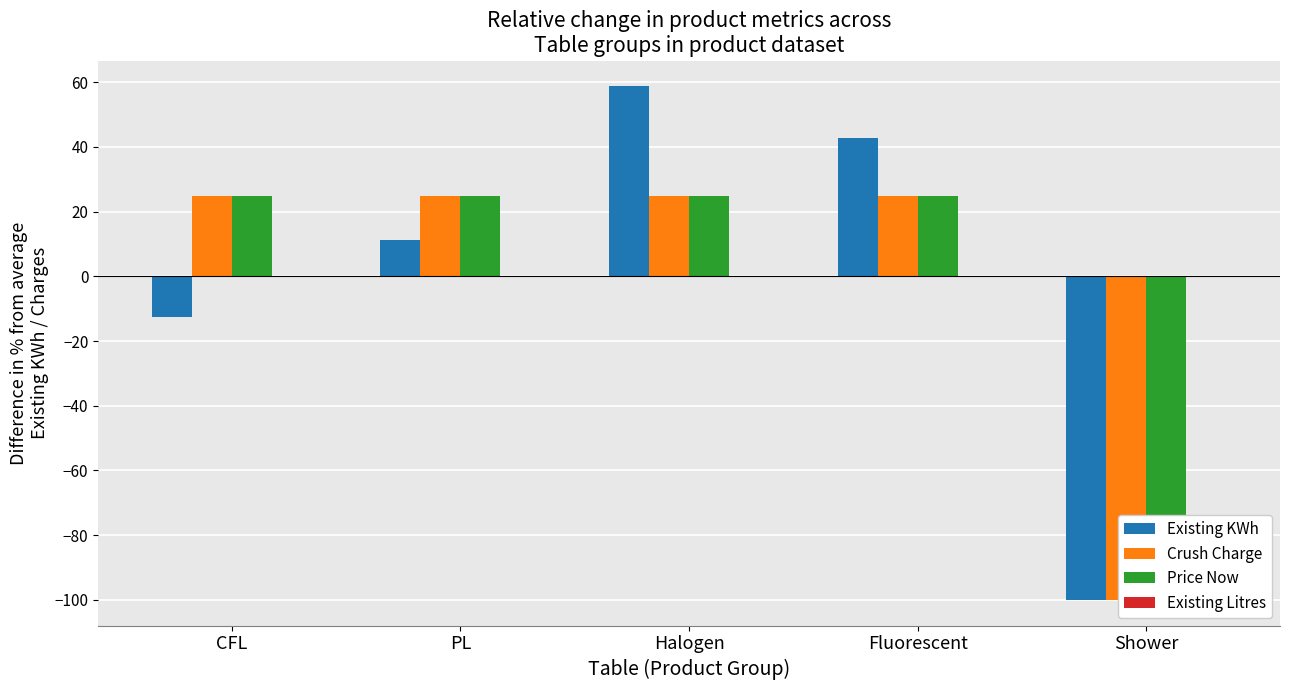

What is the value of the Price Now bar at the 5th from the left?

-100.0